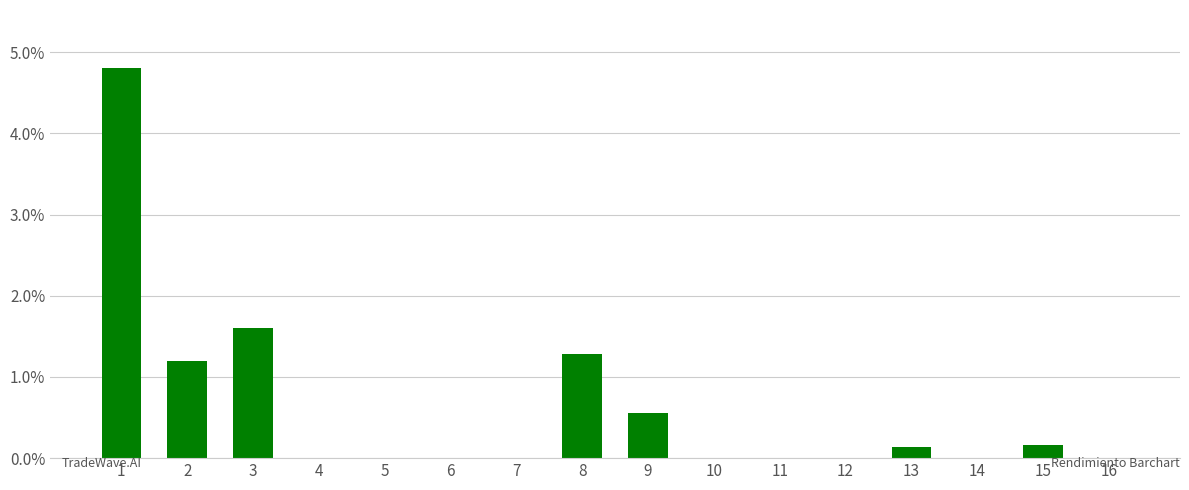

Does the chart contain stacked bars?

No